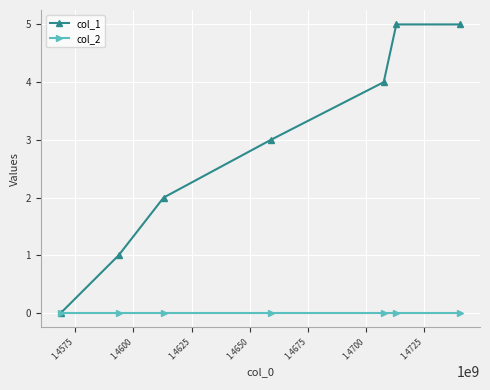

Reading right to left, extract all data points from this chart.

col_1: 5	5	4	3	2	1	0
col_2: 0	0	0	0	0	0	0